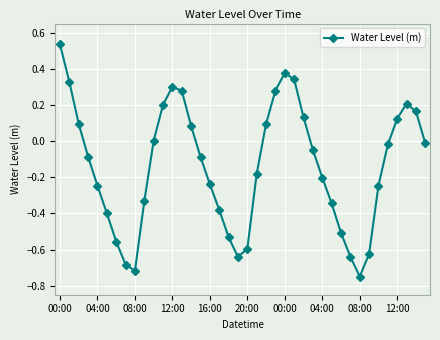

What is the sum of all values?

-5.5